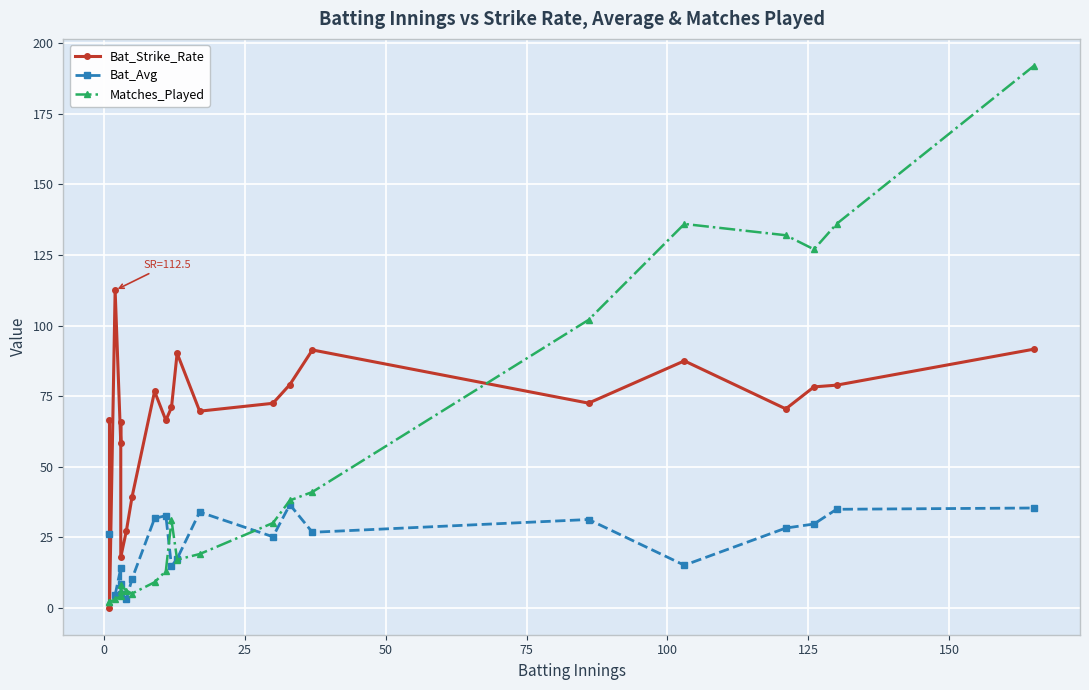

Which series has the widest spread of values?

Matches_Played